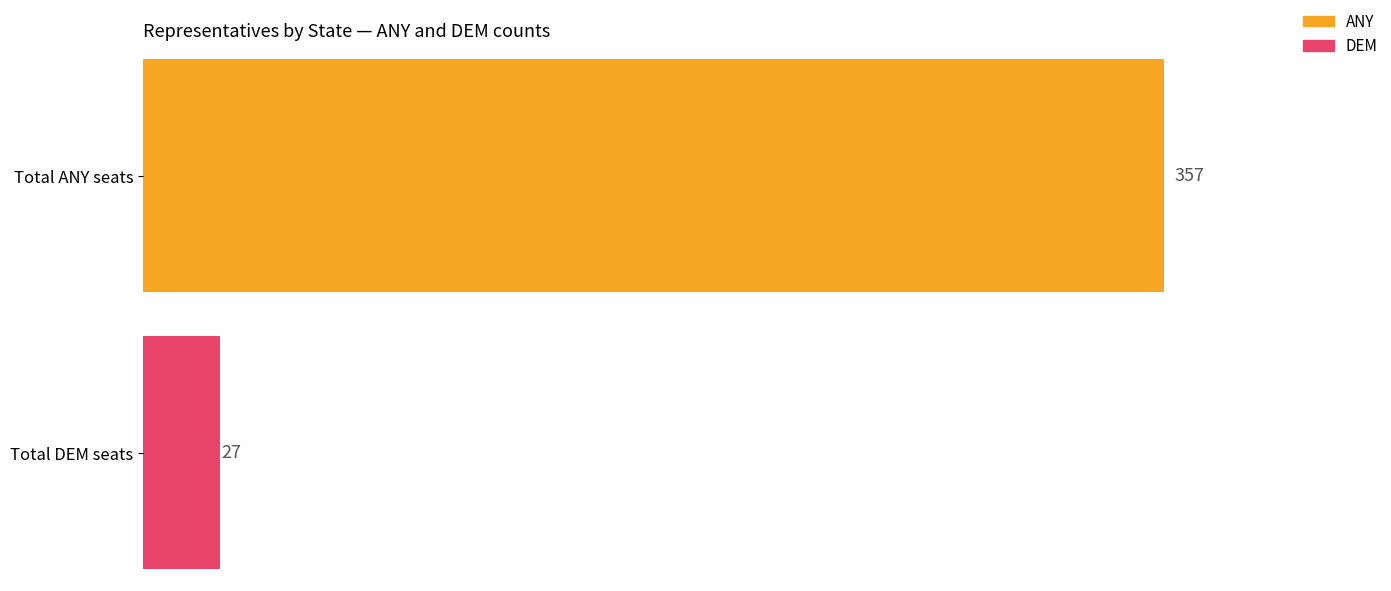

What are all the series names shown in the legend?

ANY, DEM